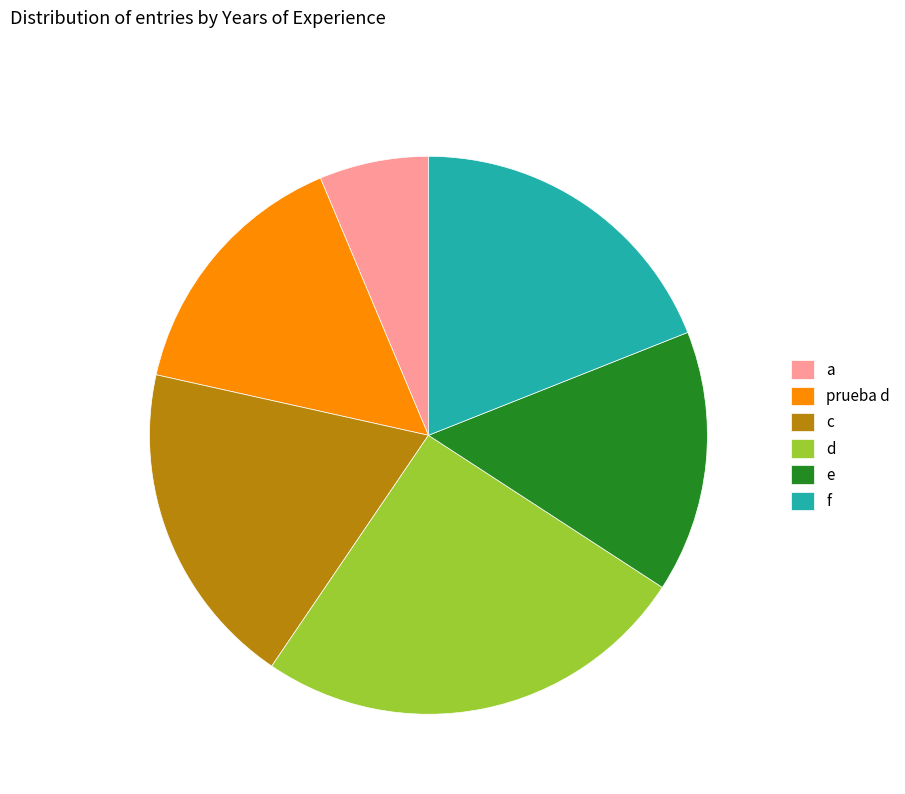

Is the sum of a and d greater than half?

No